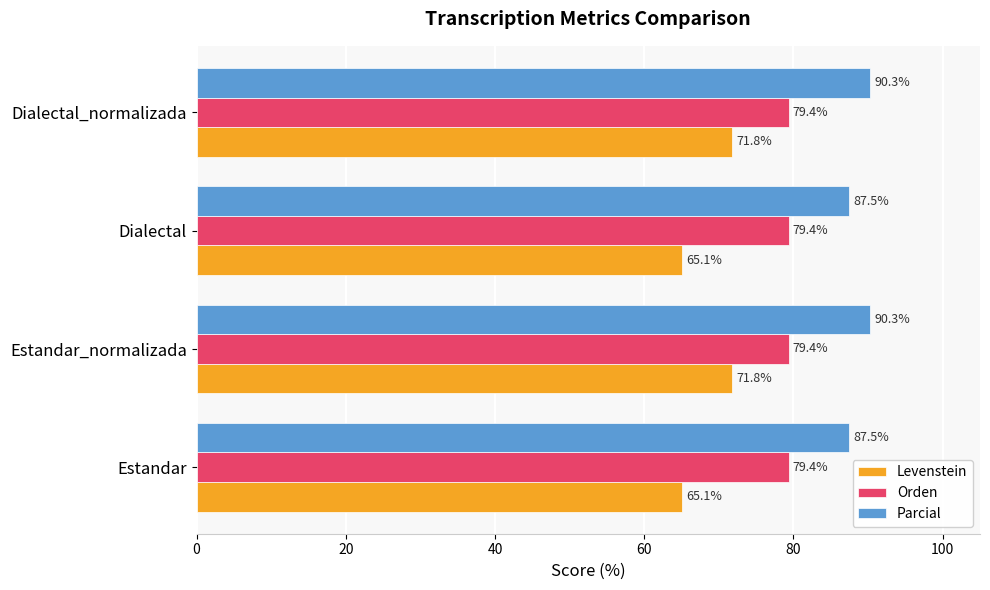

What is the difference between the Parcial values at Dialectal_normalizada and Estandar?

2.8